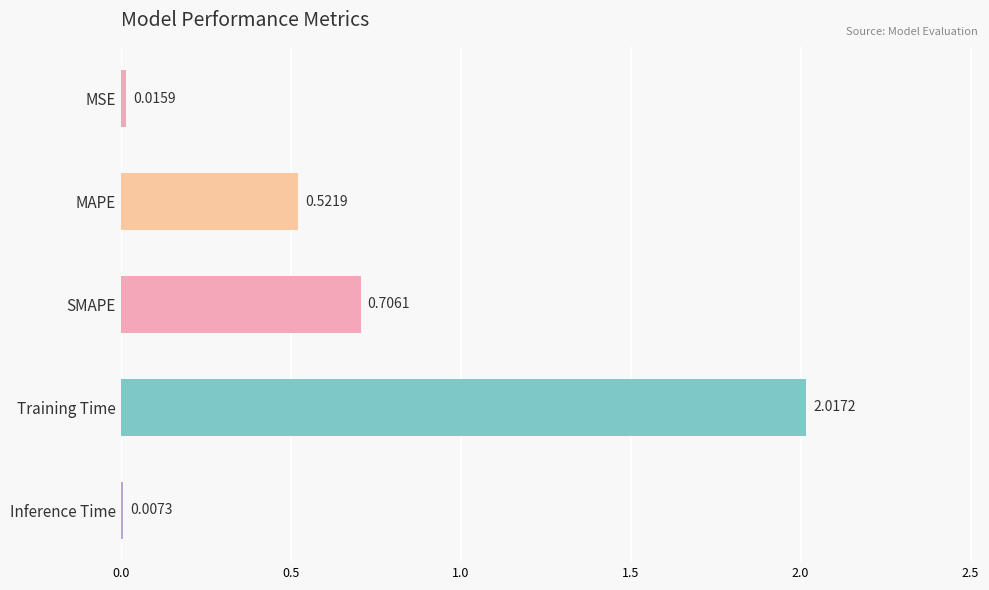

How many categories are shown in the chart?

5